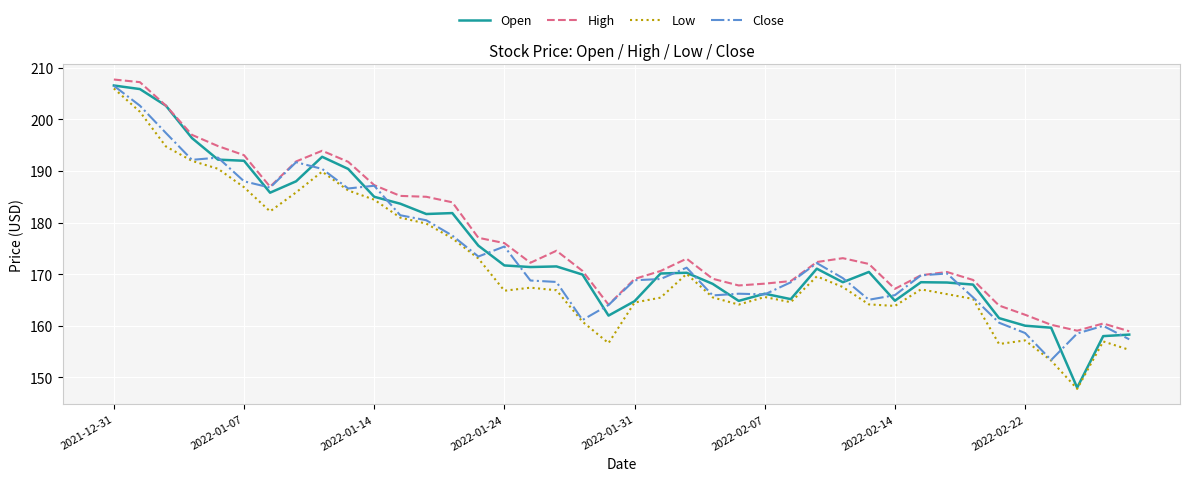

What is the difference between the second highest and second lowest values in the Low series?

48.2